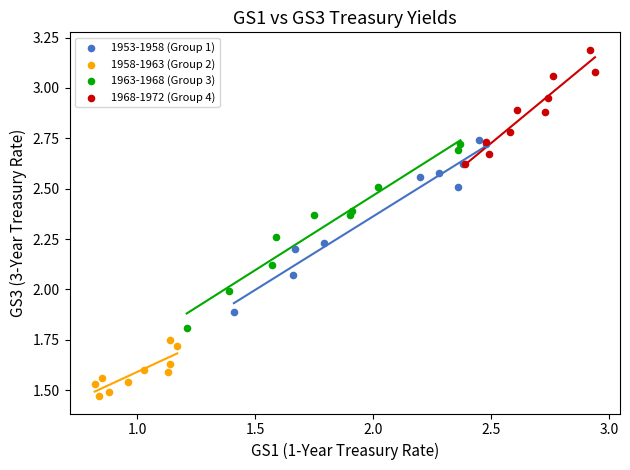

What are all the series names shown in the legend?

1953-1958 (Group 1), 1958-1963 (Group 2), 1963-1968 (Group 3), 1968-1972 (Group 4)